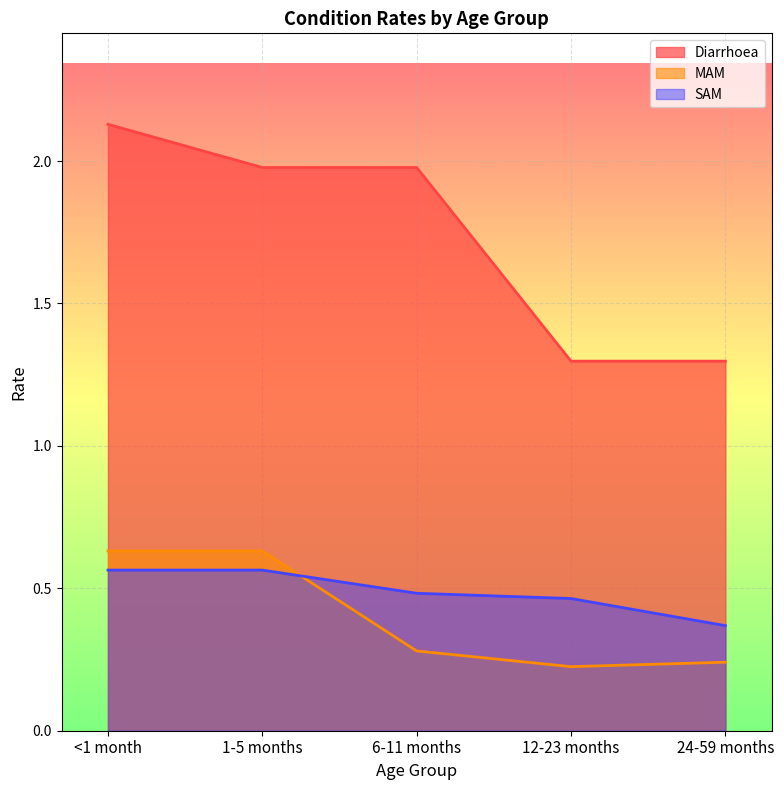

What is the value of the SAM point at the 4th from the left?

0.5